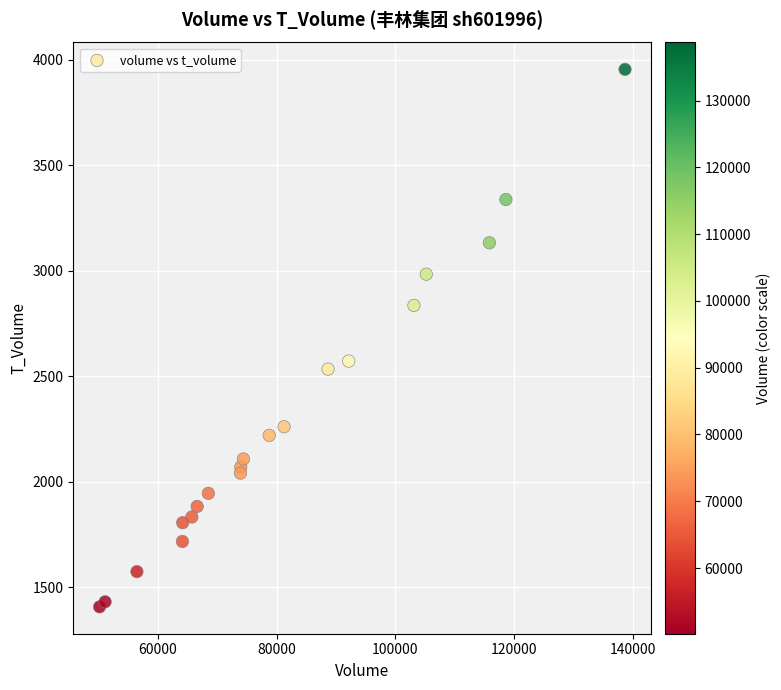

What Y value in the scatter plot is closest to 2681?

2572